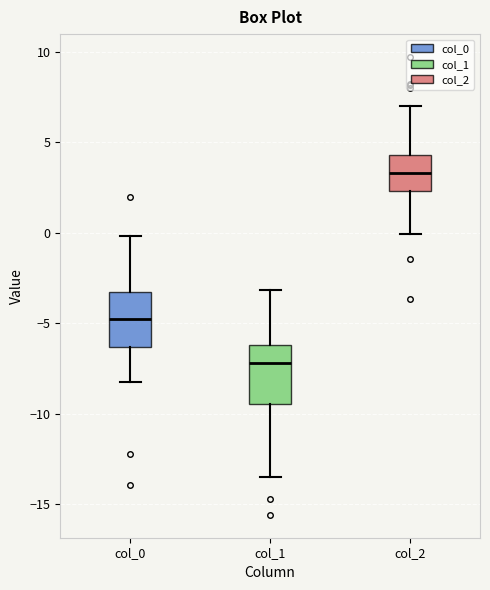

Which box has the lowest median line?

col_1